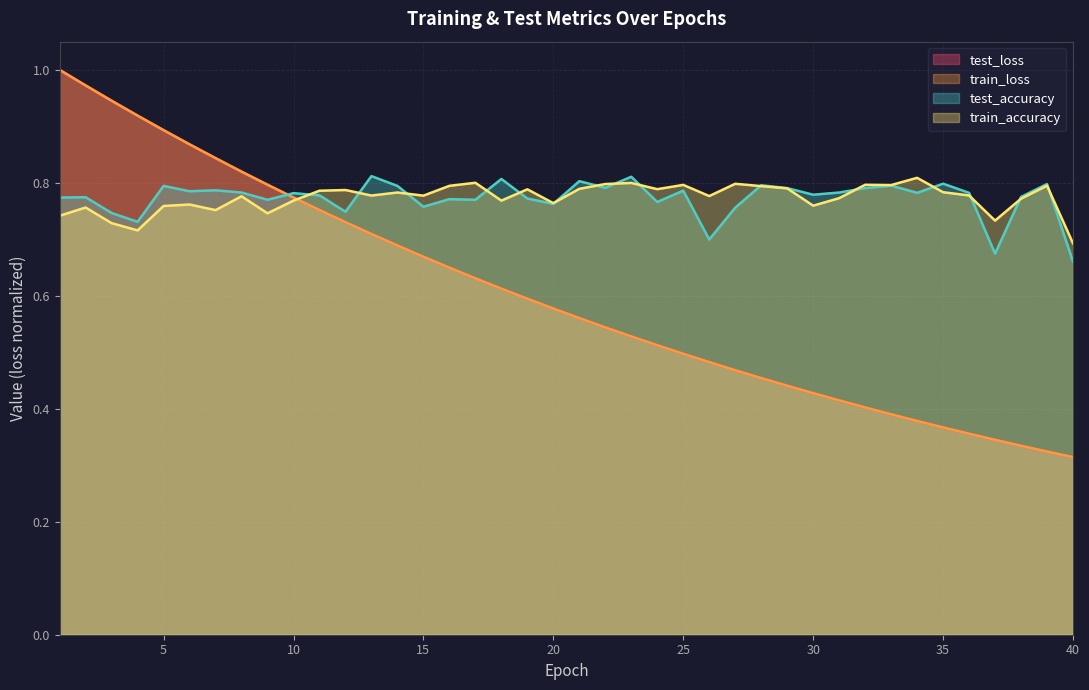

Is it true that test_accuracy equals 0.8 at 17?

True